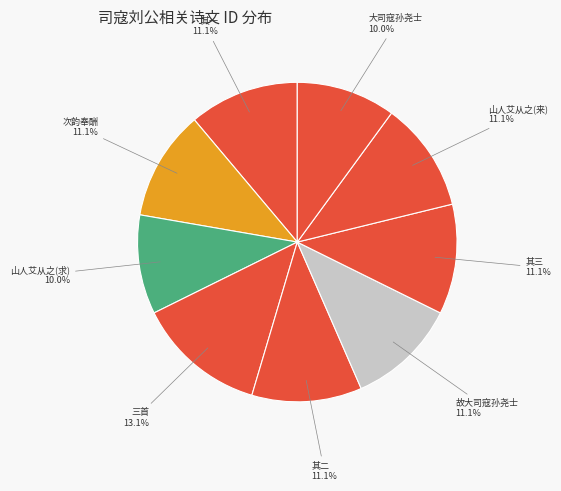

Is there a majority slice in this chart?

No